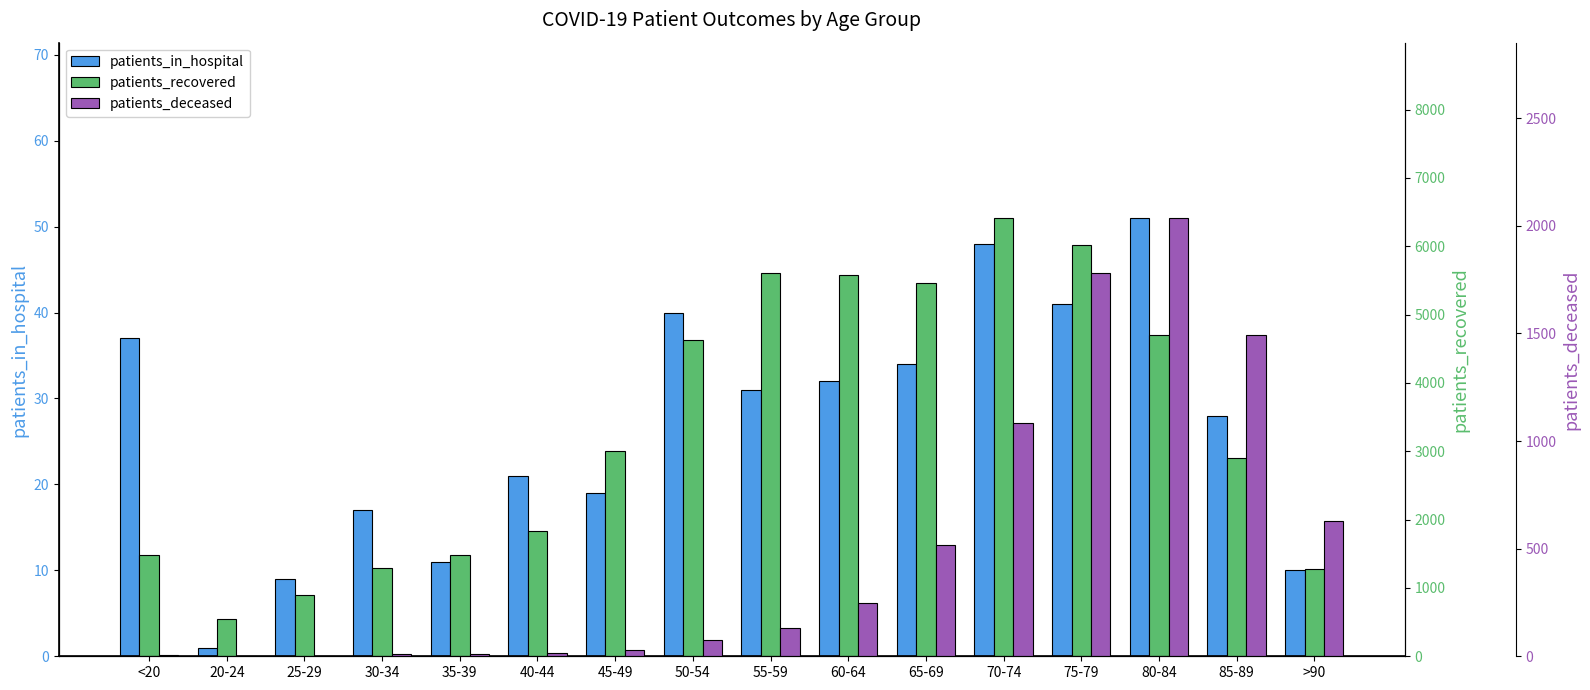

At 50-54, list the series in order from smallest to largest.

patients_in_hospital, patients_deceased, patients_recovered